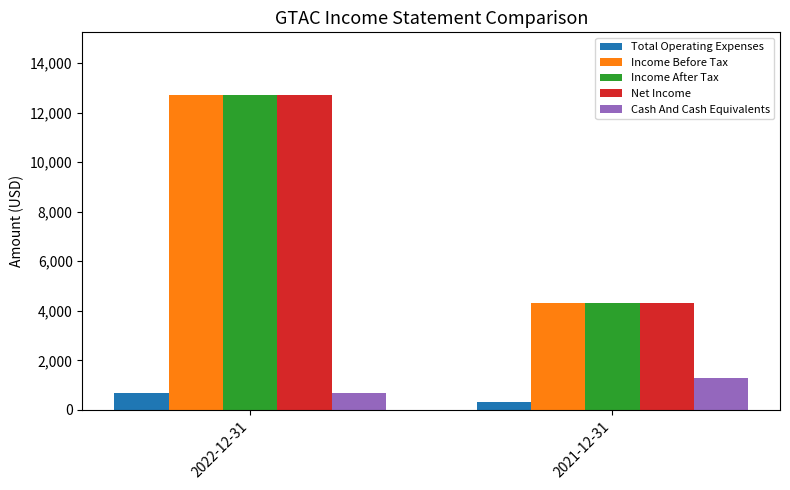

Count the number of categories in the chart.

2